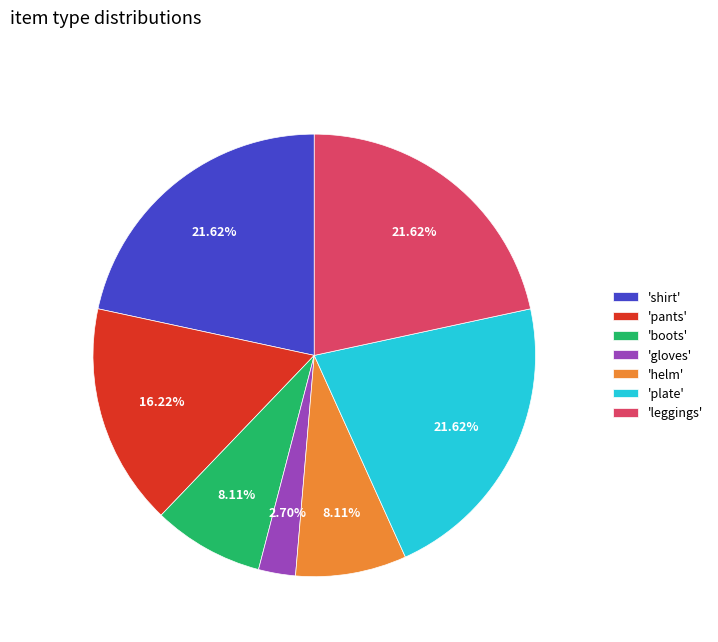

Which category has the smallest portion of the pie?

'gloves'